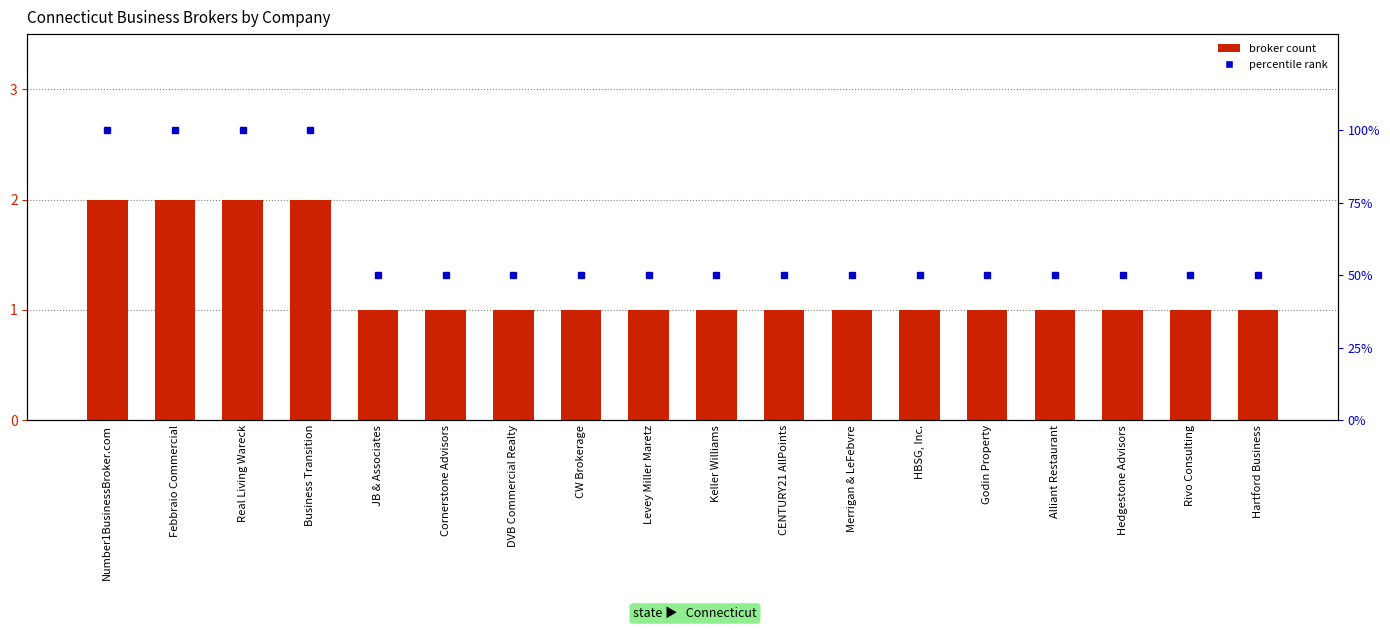

What is the value of the Number of Brokers bar at the 17th from the left?

1